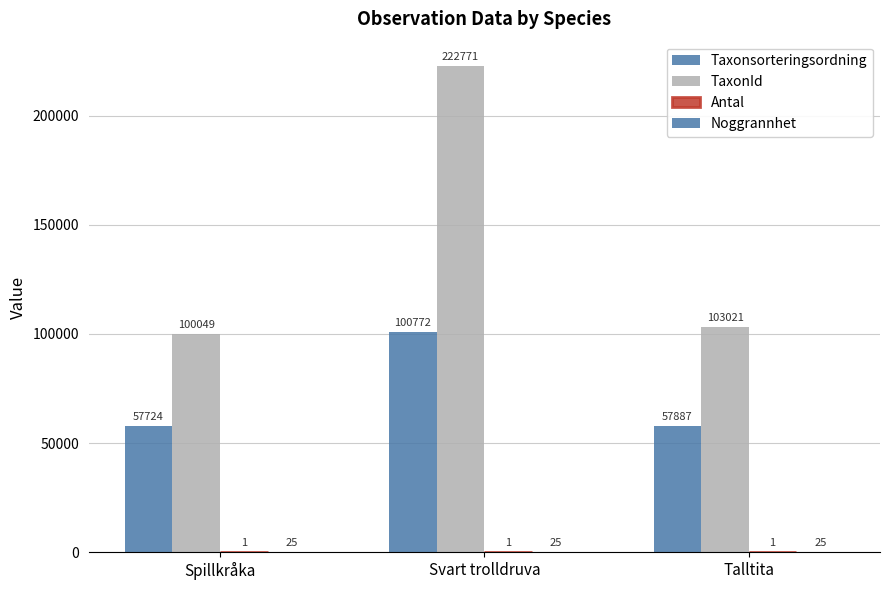

What is the highest value of the TaxonId series?

222771